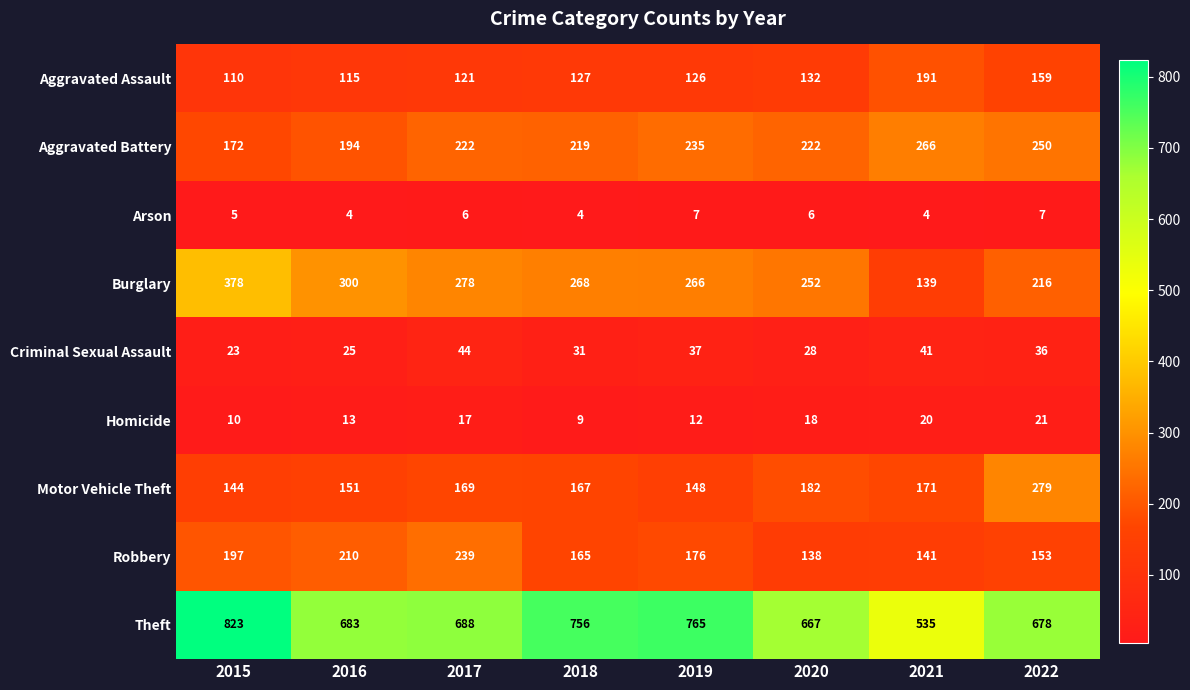

At 2015, list the series in order from largest to smallest.

Theft, Burglary, Robbery, Aggravated Battery, Motor Vehicle Theft, Aggravated Assault, Criminal Sexual Assault, Homicide, Arson